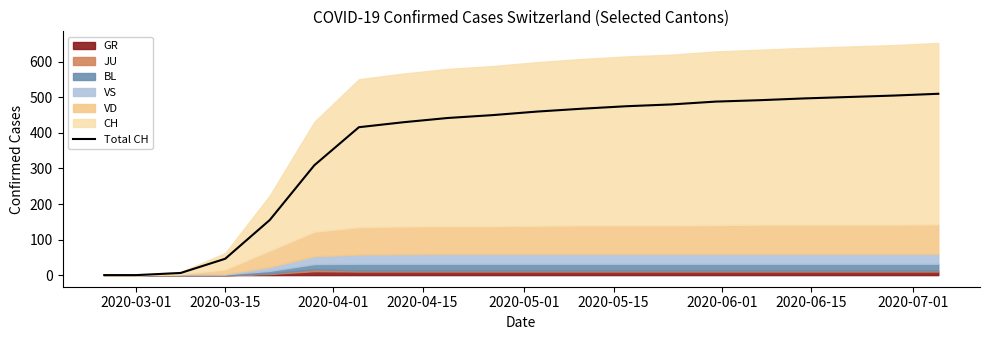

What is the highest value of the Total CH series?

510